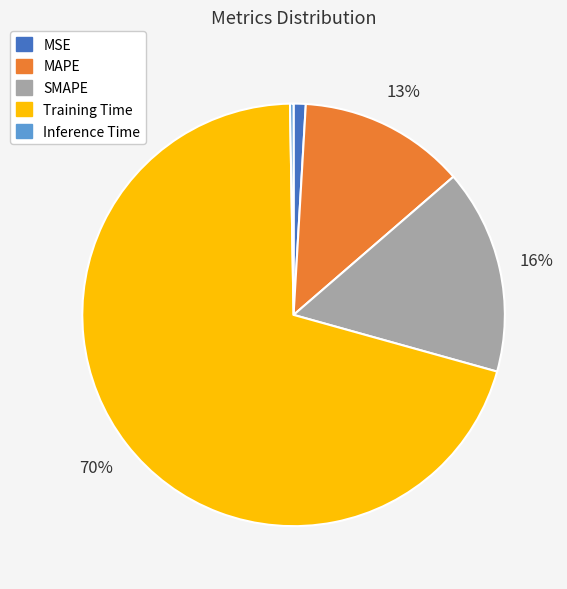

The MAPE slice represents 5% of the pie. True or false?

False